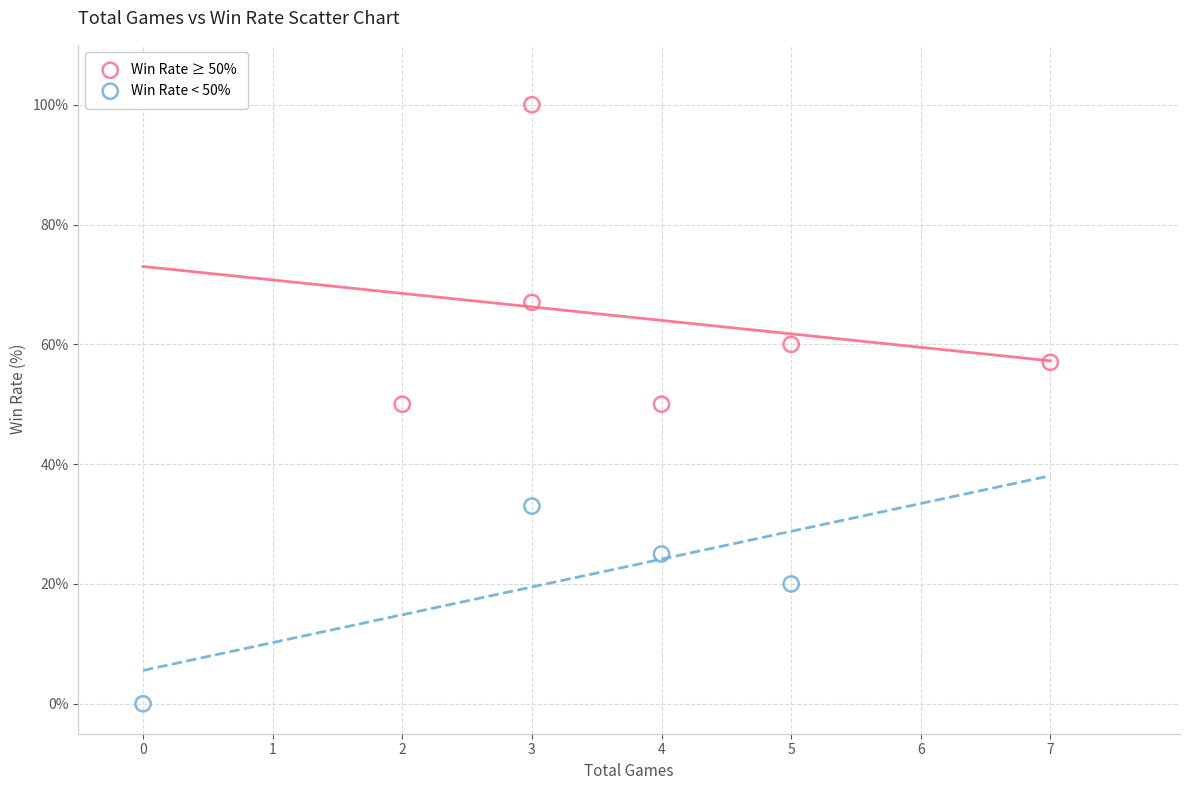

What are all the series names shown in the legend?

Win Rate ≥ 50%, Win Rate < 50%